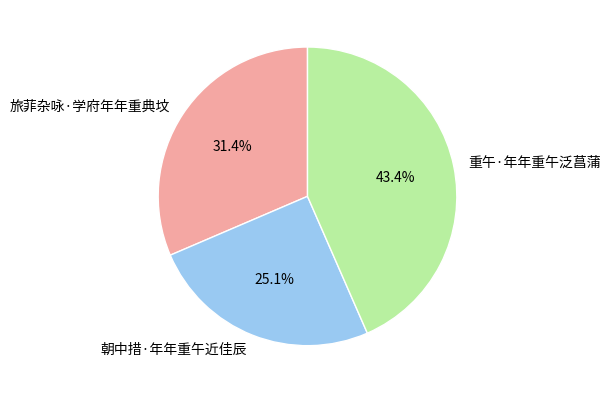

Is there a majority slice in this chart?

No